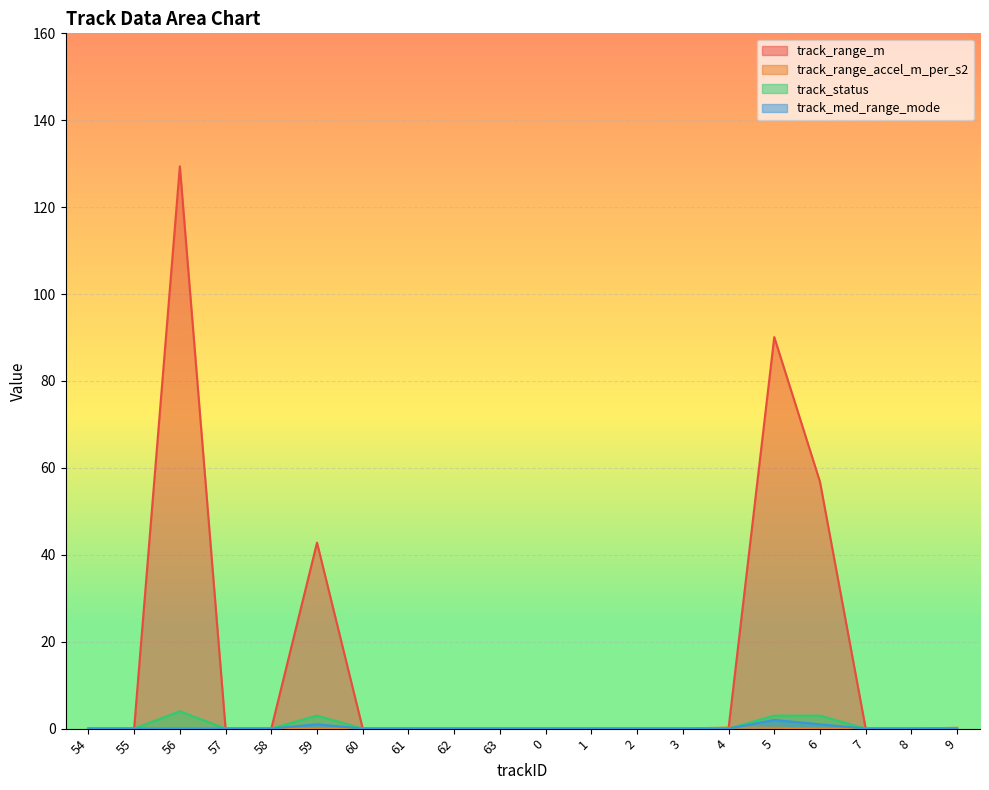

How many data points in track_range_accel_m_per_s2 are above 0?

4